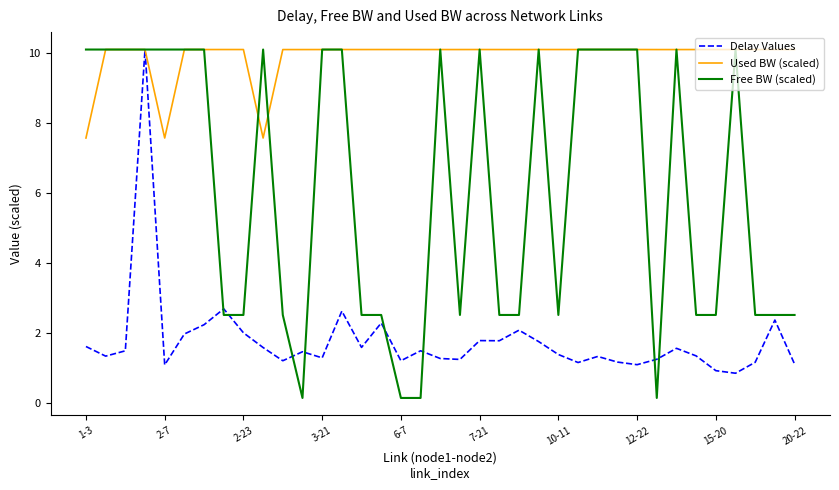

What is the maximum value shown in the chart?

10.1